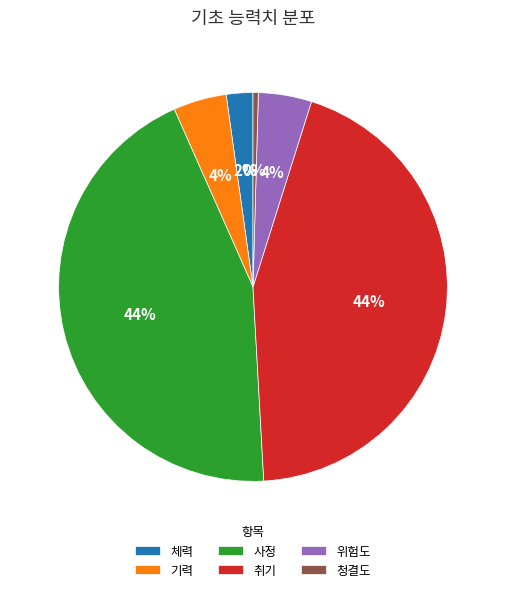

Count the number of slices in the pie.

6